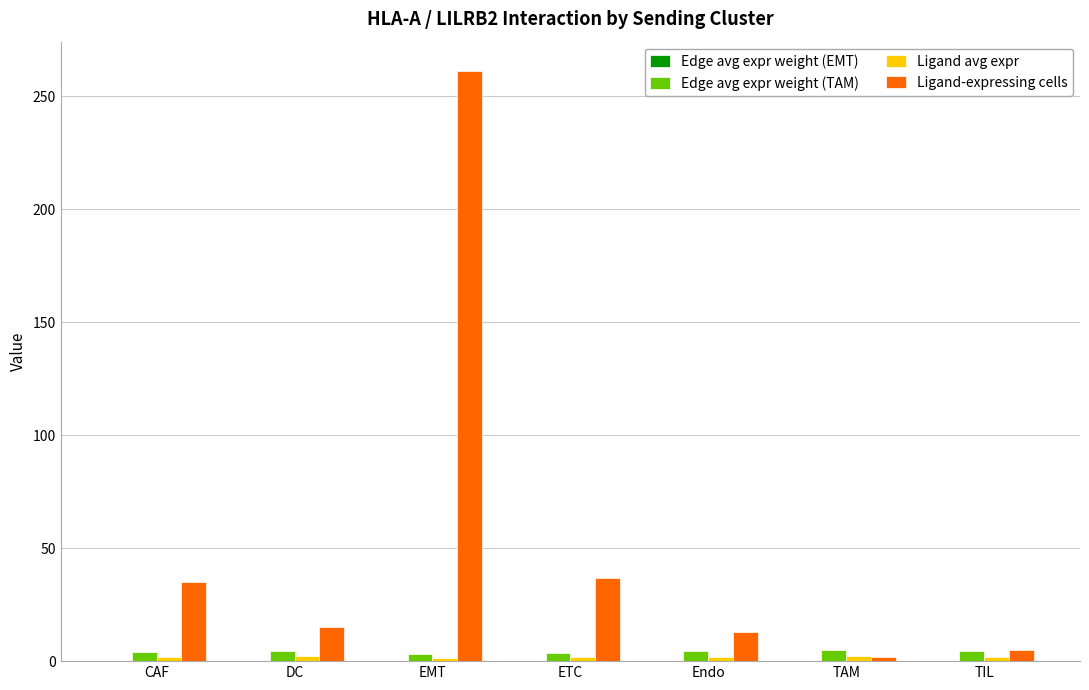

Between ETC and Endo, which series saw the biggest shift?

Ligand-expressing cells